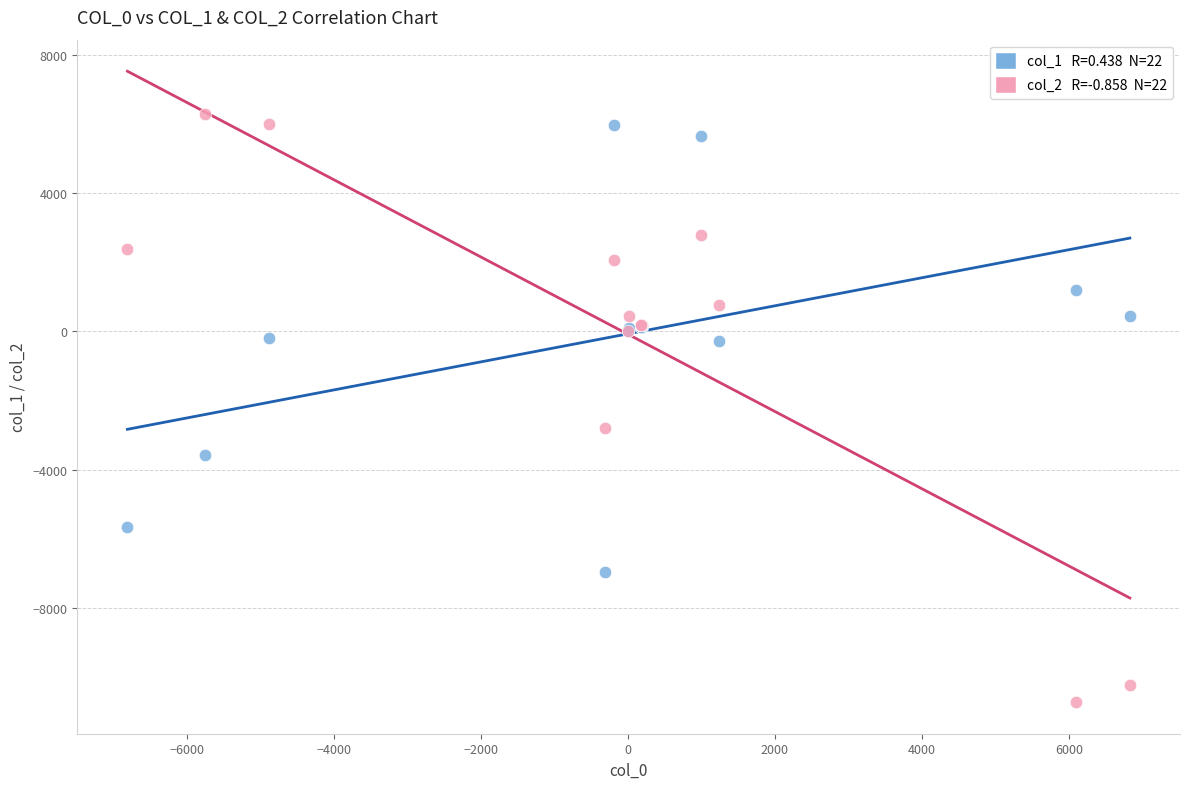

Across all series, what Y value is closest to -2210?

-2797.5